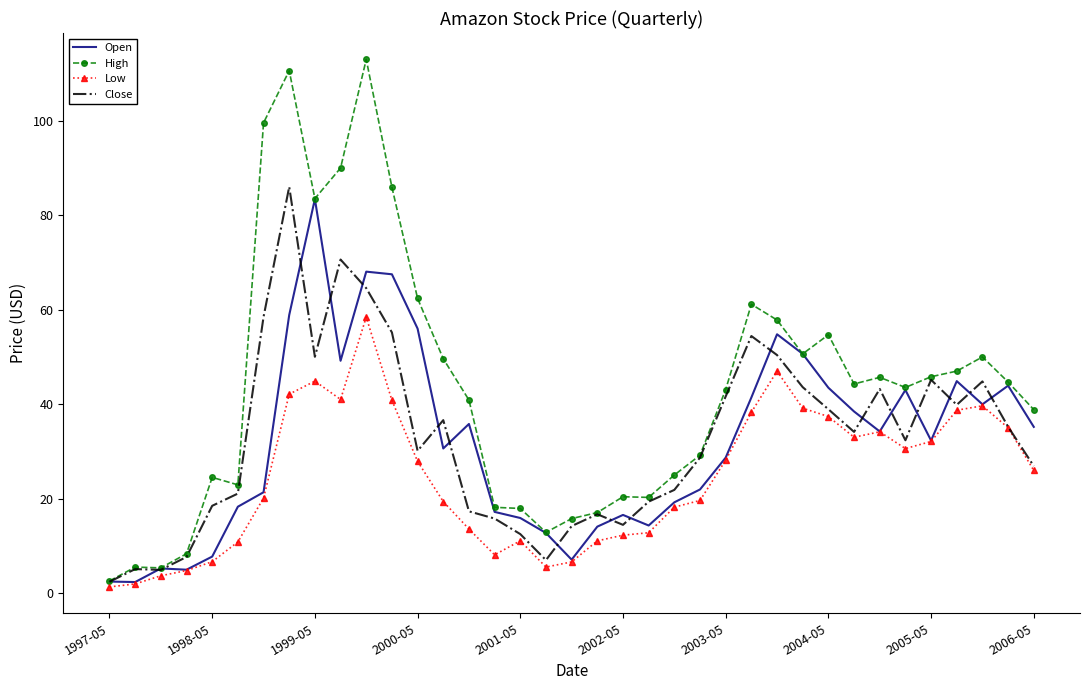

What is the minimum value shown in the chart?

1.3